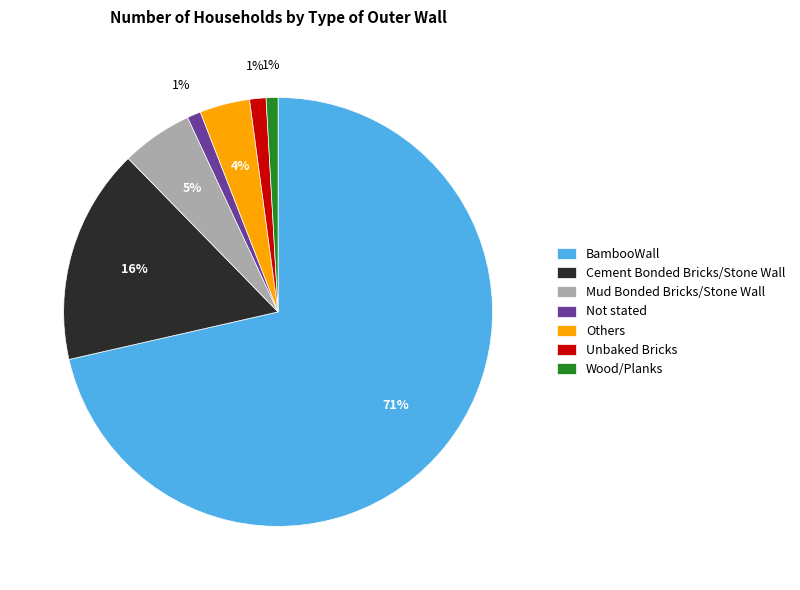

What percentage is the Wood/Planks slice, to the nearest percent?

1%